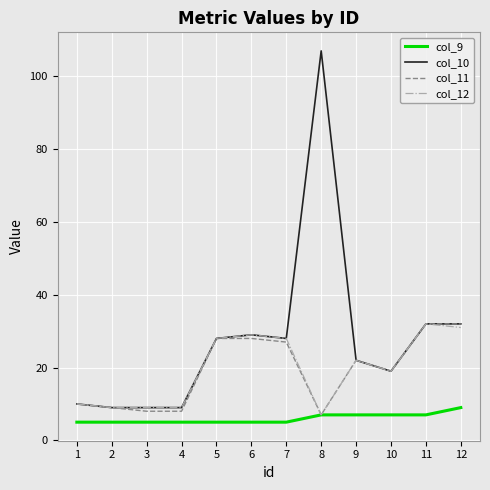

What is the total value across all series at 1?

35